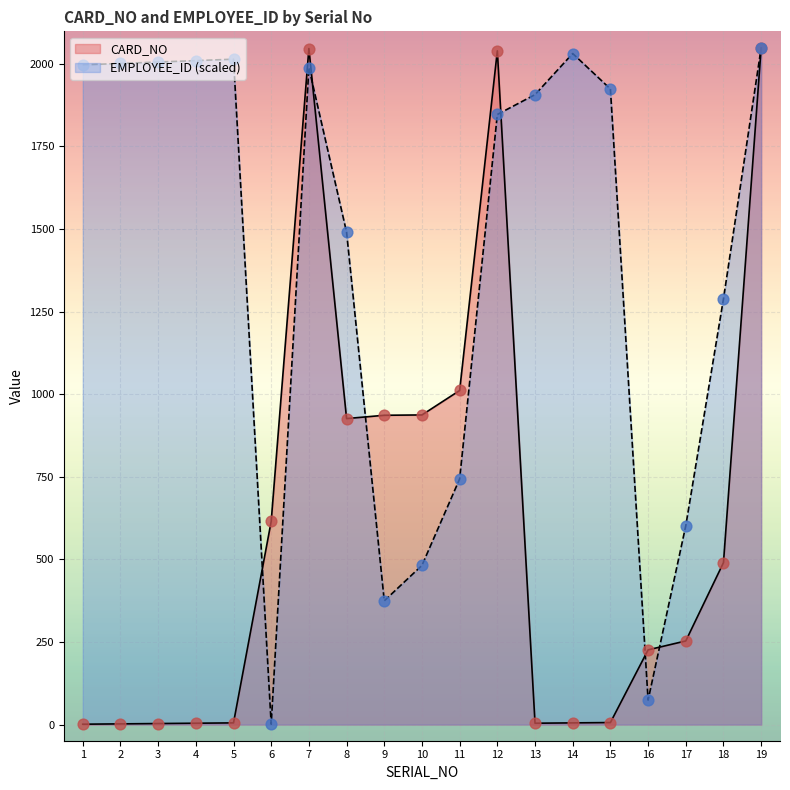

At which category is the sum across all series the highest?

19